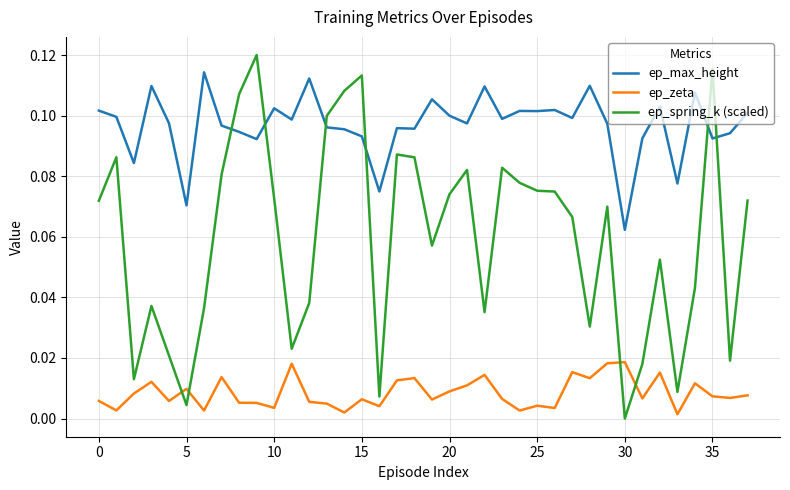

List the series in order of their peak value, highest first.

ep_spring_k (scaled), ep_max_height, ep_zeta